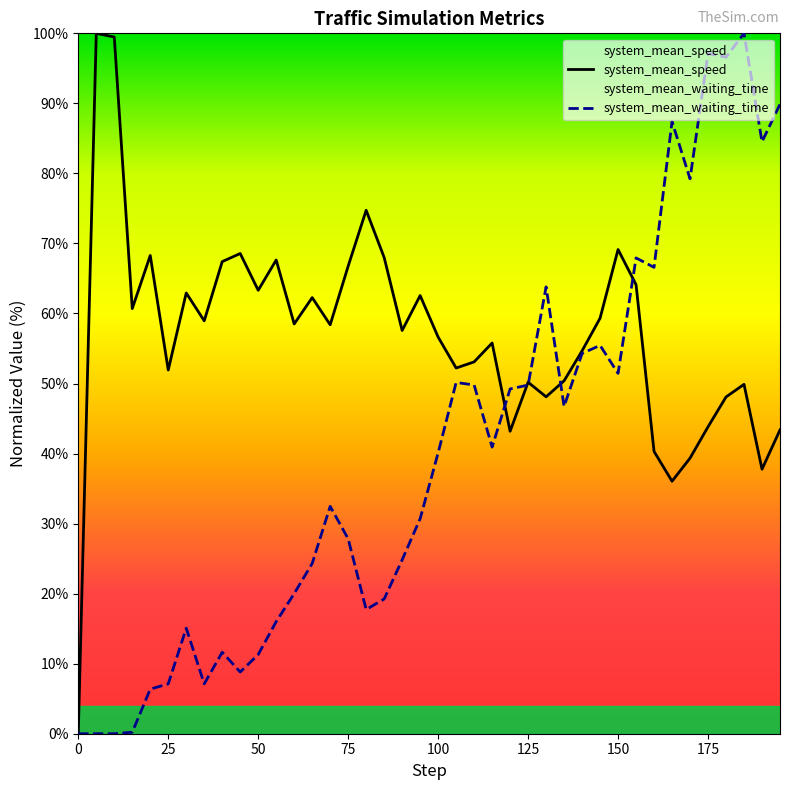

Where is the first local minimum for system_mean_waiting_time?

35.0